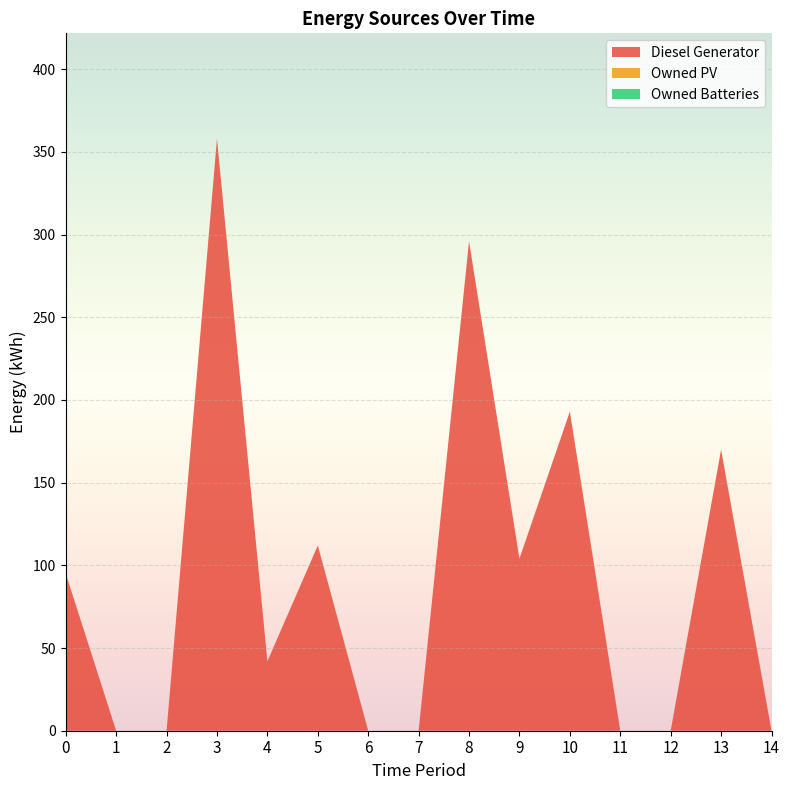

Reading left to right, extract all data points from this chart.

Diesel Generator: 0=95	1=0	2=0	3=358	4=42	5=112	6=0	7=0	8=296	9=104	10=193	11=0	12=0	13=170	14=0
Owned PV: 0=0	1=0	2=0	3=0	4=0	5=0	6=0	7=0	8=0	9=0	10=0	11=0	12=0	13=0	14=0
Owned Batteries: 0=0	1=0	2=0	3=0	4=0	5=0	6=0	7=0	8=0	9=0	10=0	11=0	12=0	13=0	14=0